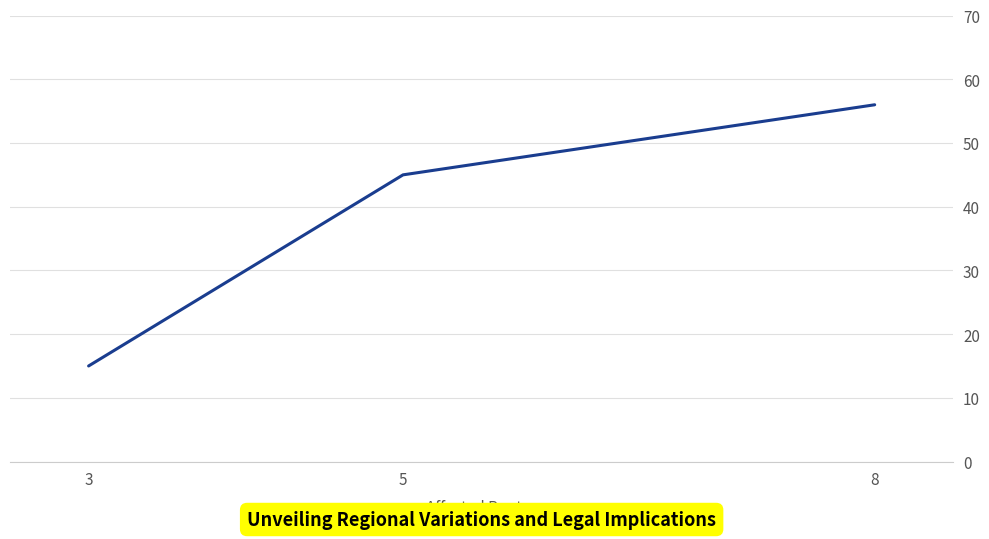

What is the change in value from 8 to 3?

-41